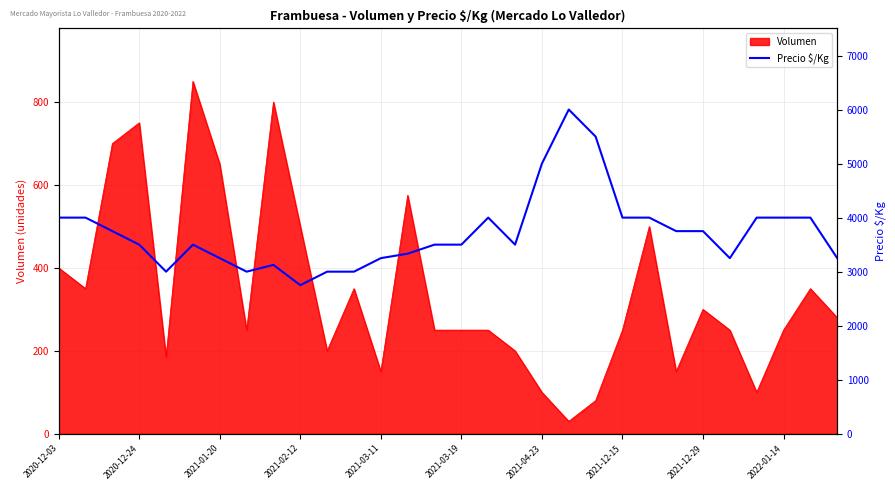

How many interior local peaks (higher than both neighbors) does the data have?

4